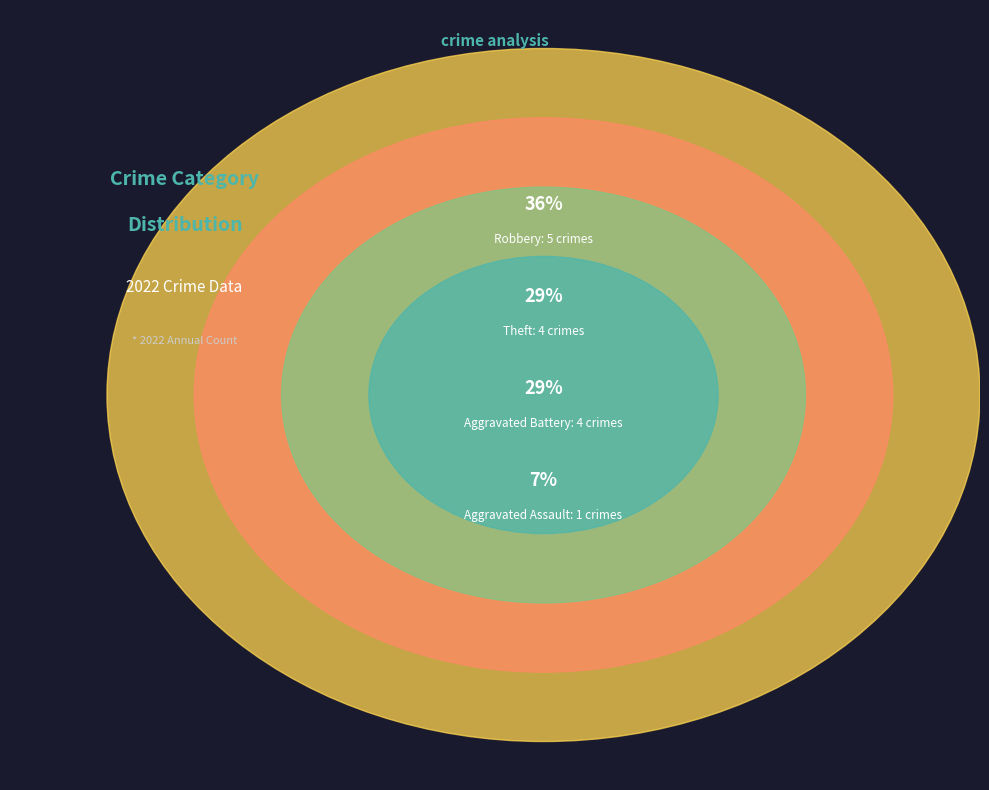

Does Theft account for over 50% of the chart?

No